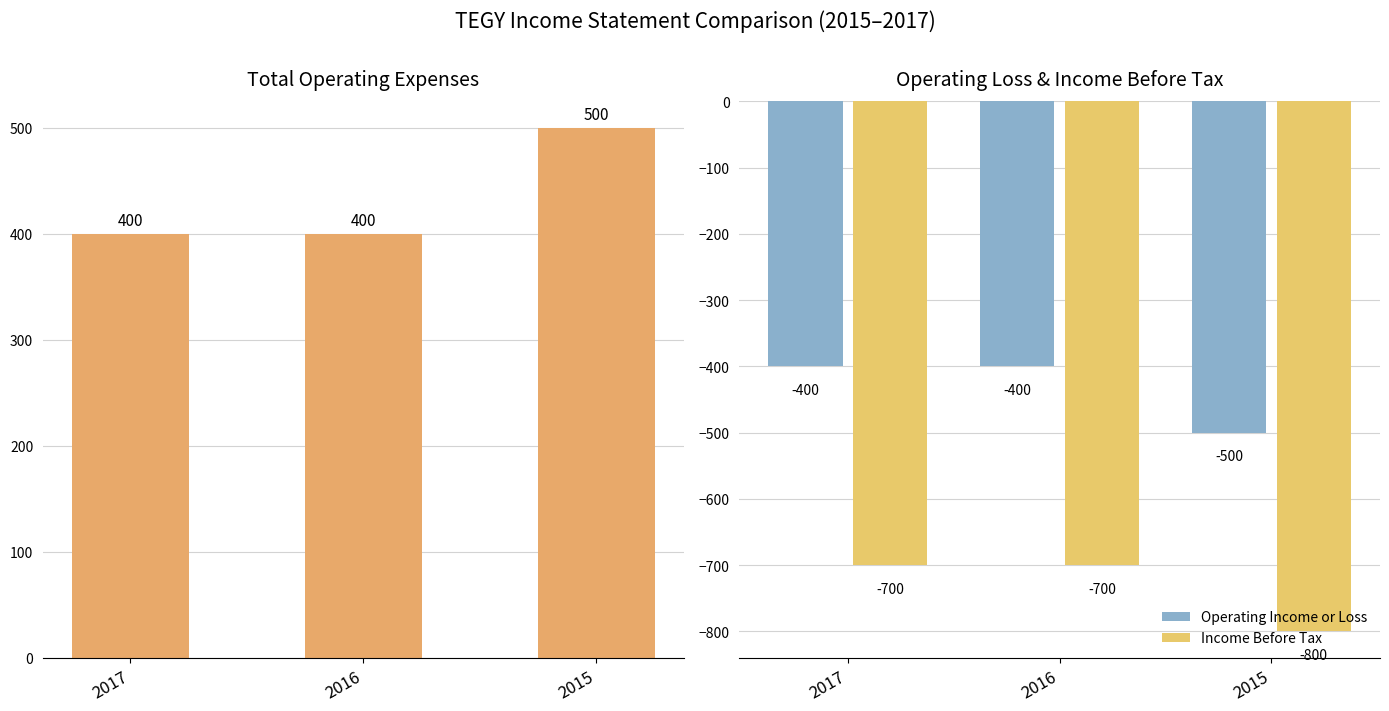

Reading left to right, transcribe all the data shown in this chart.

Total Operating Expenses: 400	400	500
Operating Income or Loss: -400	-400	-500
Income Before Tax: -700	-700	-800